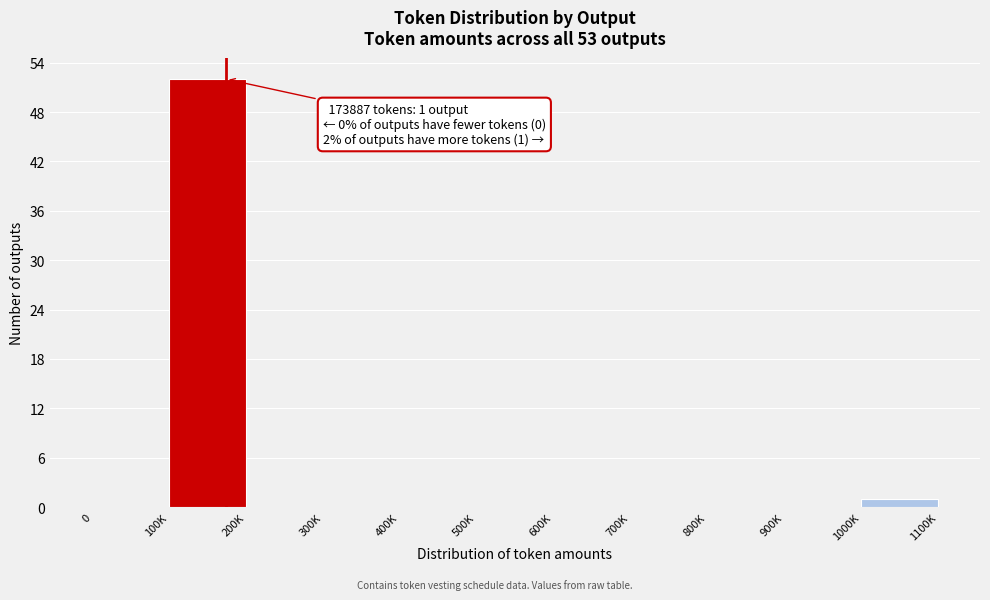

Reading left to right, extract all data points from this chart.

0=0	100K=52	200K=0	300K=0	400K=0	500K=0	600K=0	700K=0	800K=0	900K=0	1000K=1